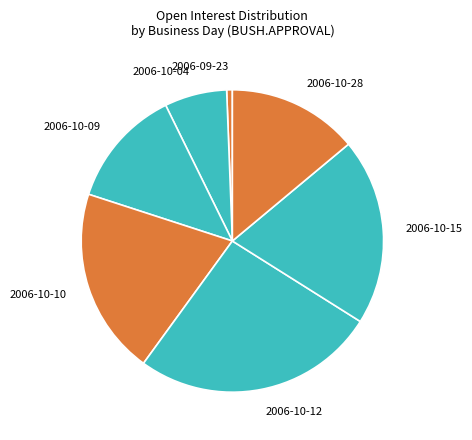

What is the smallest slice in the pie chart?

2006-09-23